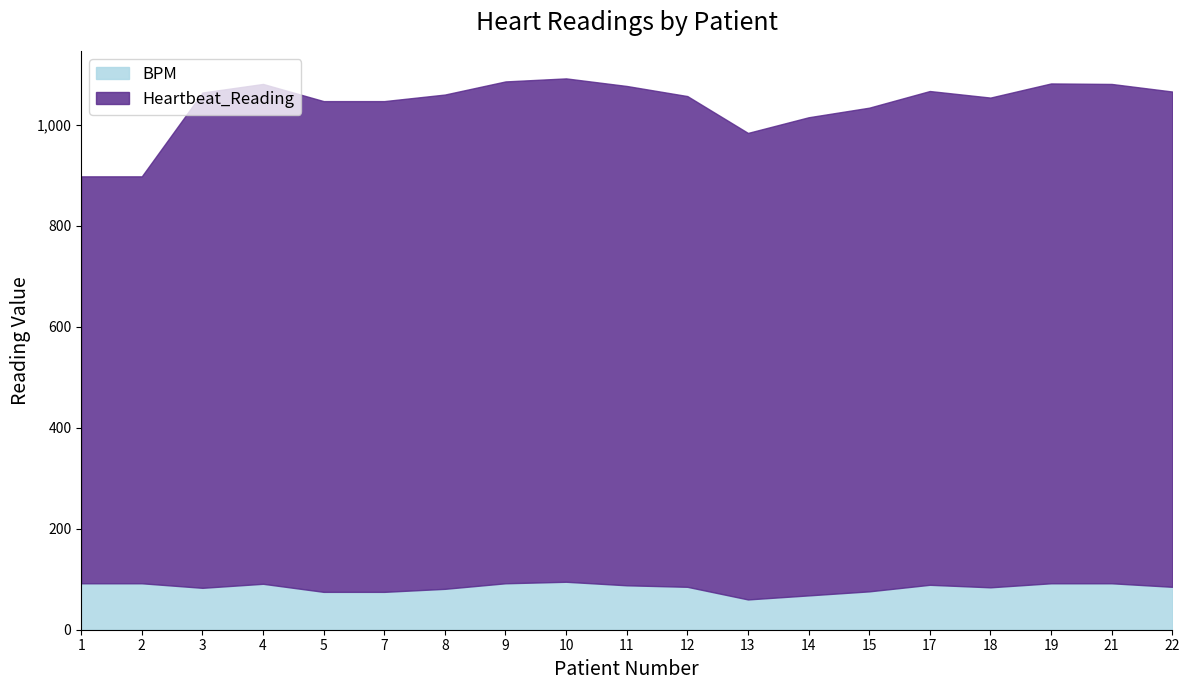

Where does the Heartbeat_Reading series first go above 978?

3